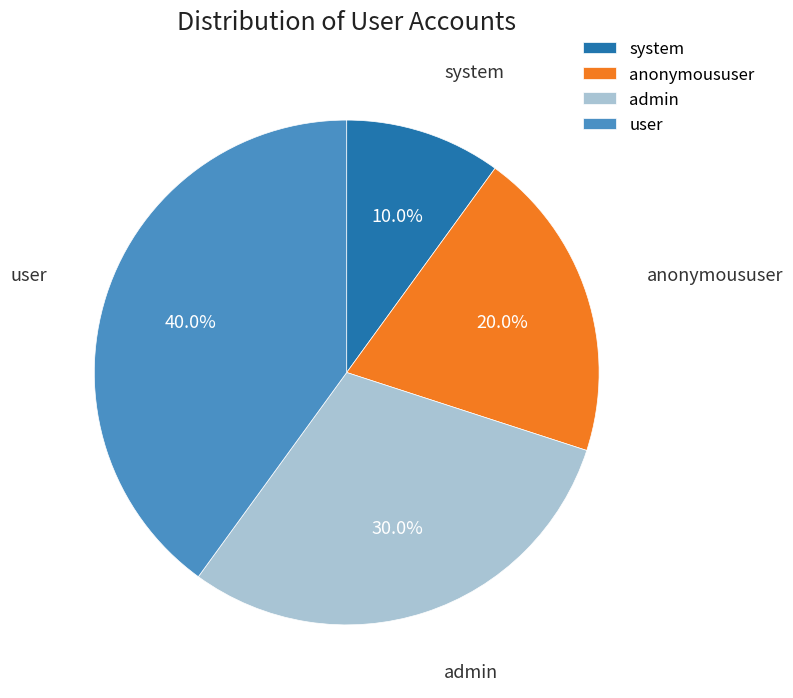

Which category has the smallest portion of the pie?

system